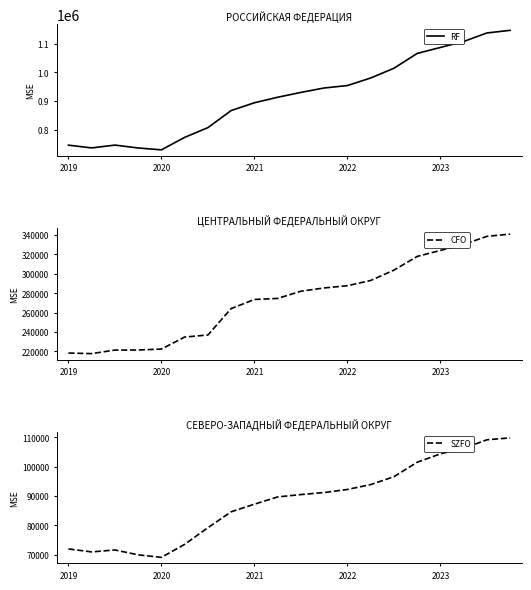

The SZFO series shows 43549 at 7. True or false?

False